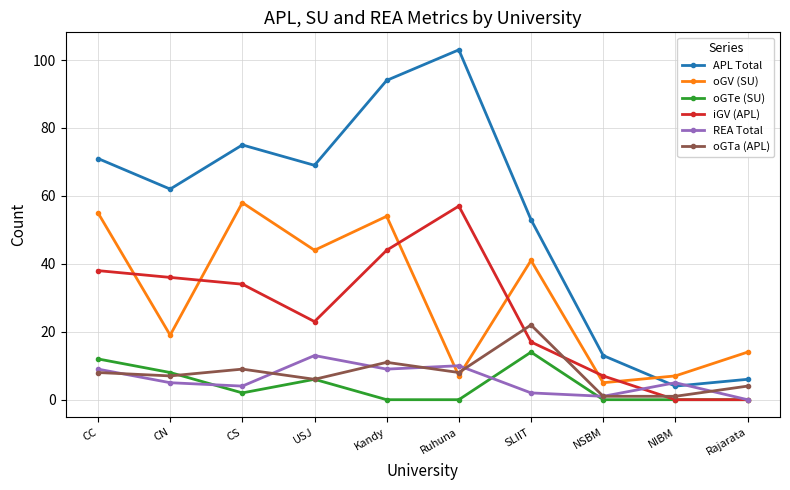

Is the value of iGV (APL) at USJ greater than the value of REA Total at USJ?

Yes